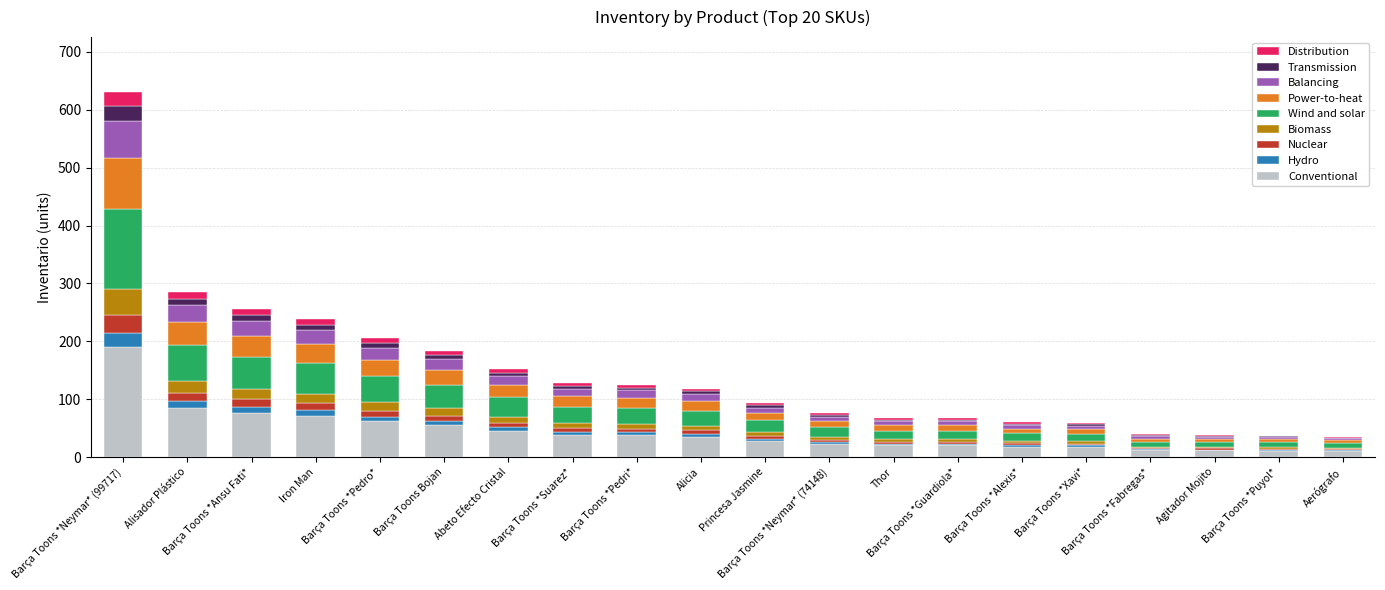

What is the highest value of the Conventional series?

189.3